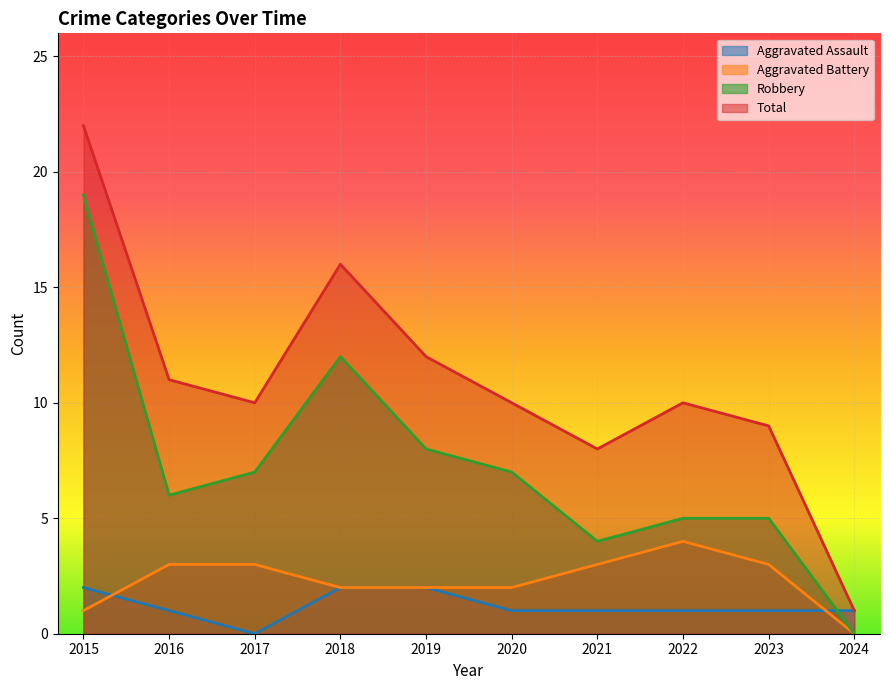

What is the maximum value shown in the chart?

22